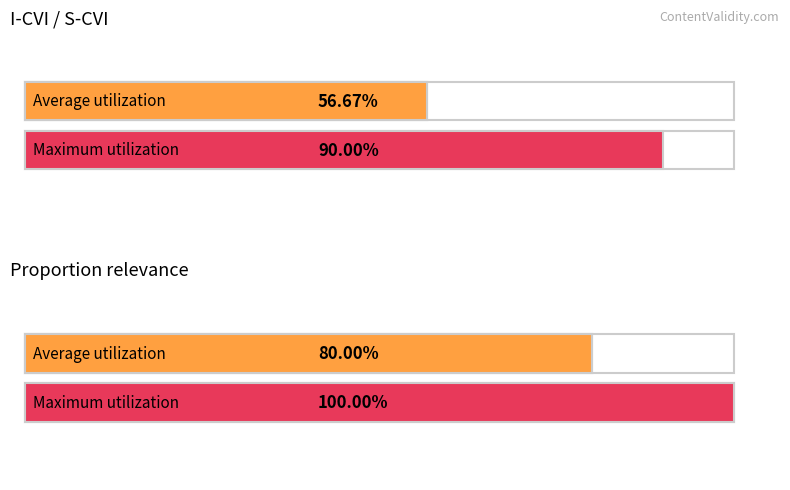

The value of S-CVI/Ave at Q2 is 0.6. True or false?

True